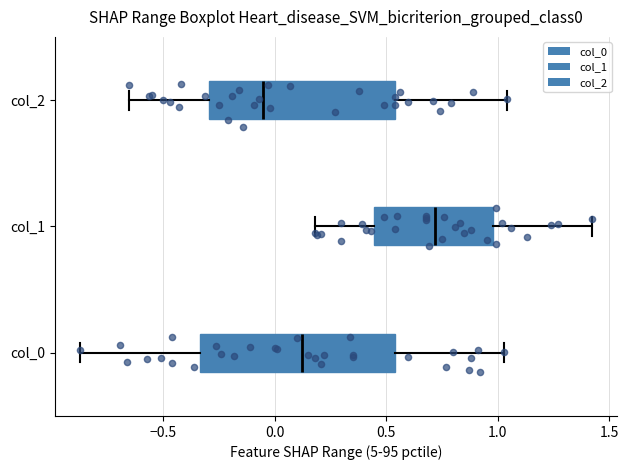

Where is the left edge of the box for col_2 on the x-axis? The values are not printed on the chart, so give them approximately, as read against the axis.

-0.30